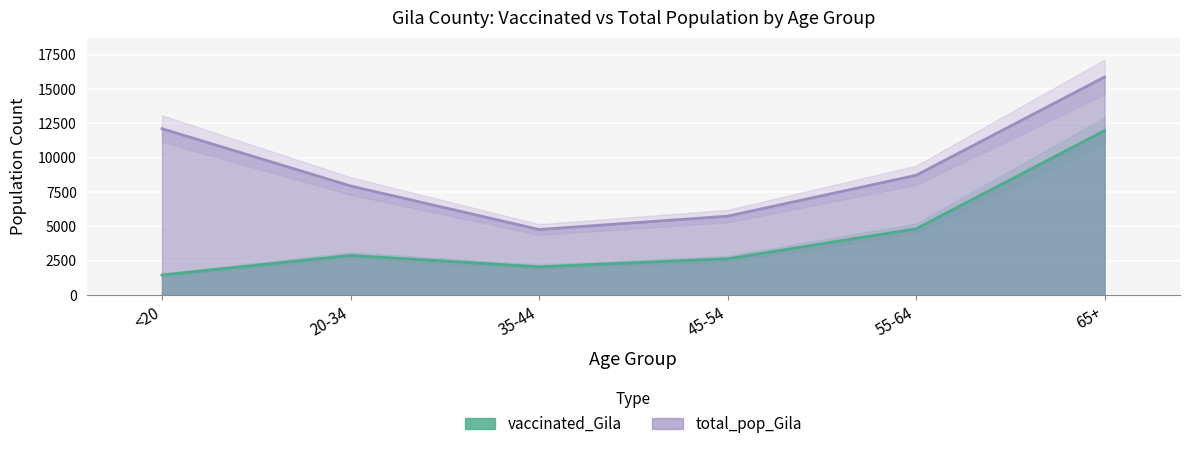

At which category does the chart reach its peak across all series?

65+